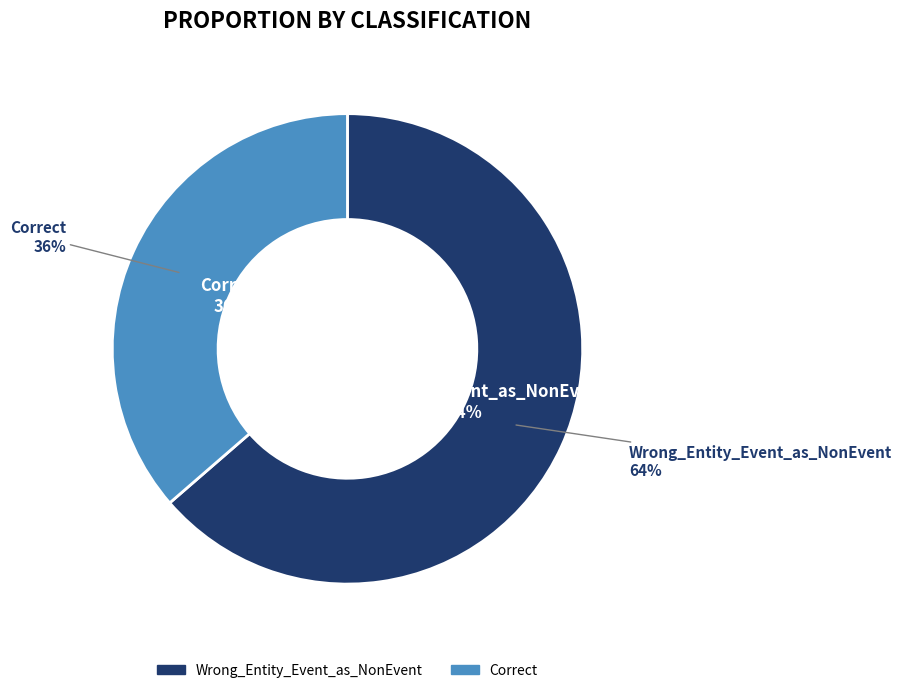

To the nearest percent, what percentage of the pie is Correct?

36%